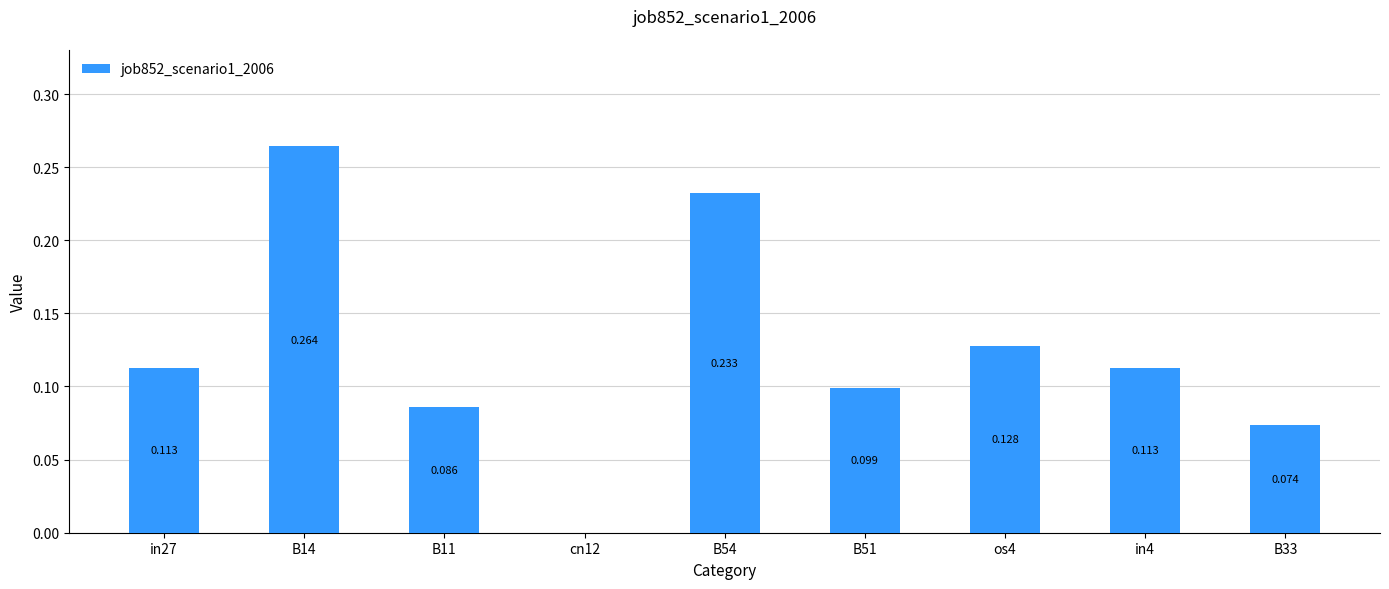

Rank the categories by value from highest to lowest.

B14, B54, os4, in27, in4, B51, B11, B33, cn12